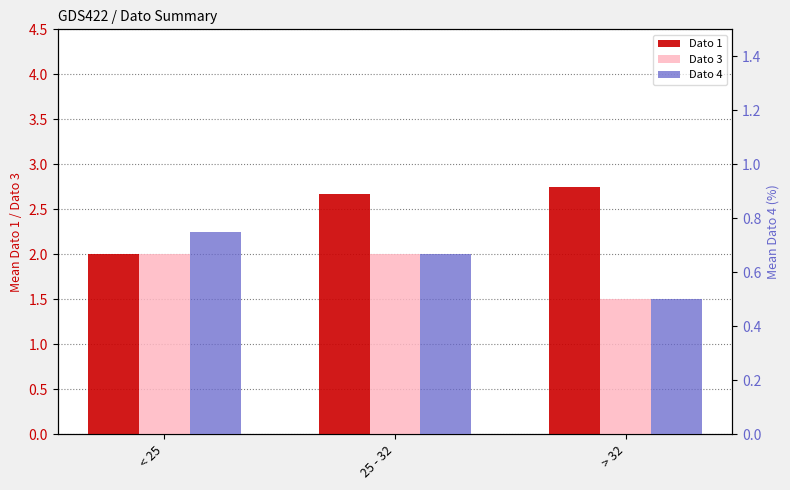

What is the approximate value of Dato 3 at > 32?

1.5